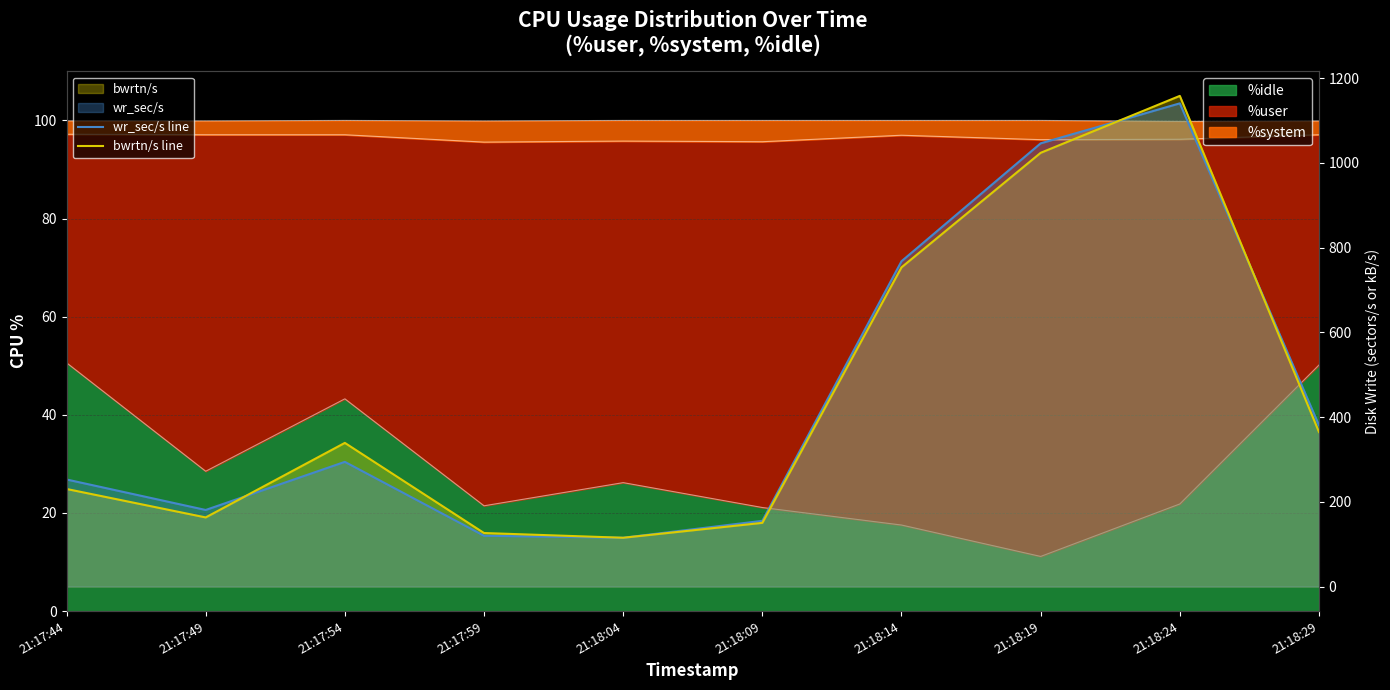

The value of wr_sec/s line at 21:17:54 is 294.4. True or false?

True